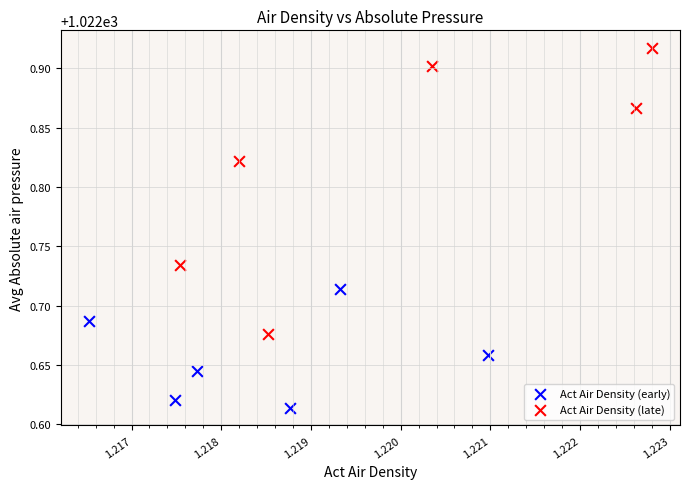

Which series reaches the minimum Y coordinate?

Act Air Density (early)